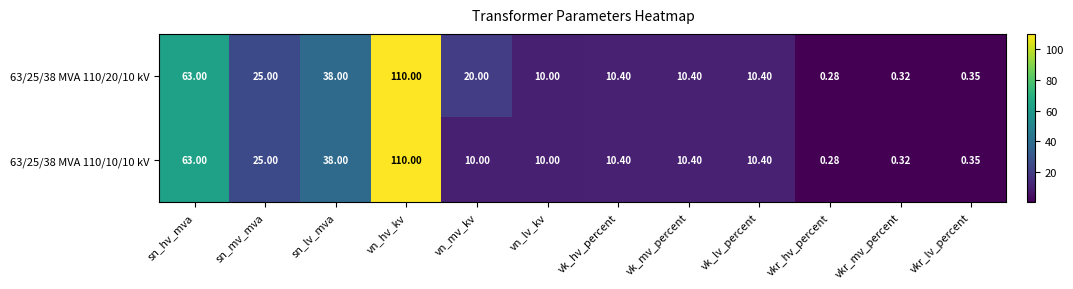

Which category has the lowest value in the 63/25/38 MVA 110/20/10 kV series?

vkr_hv_percent